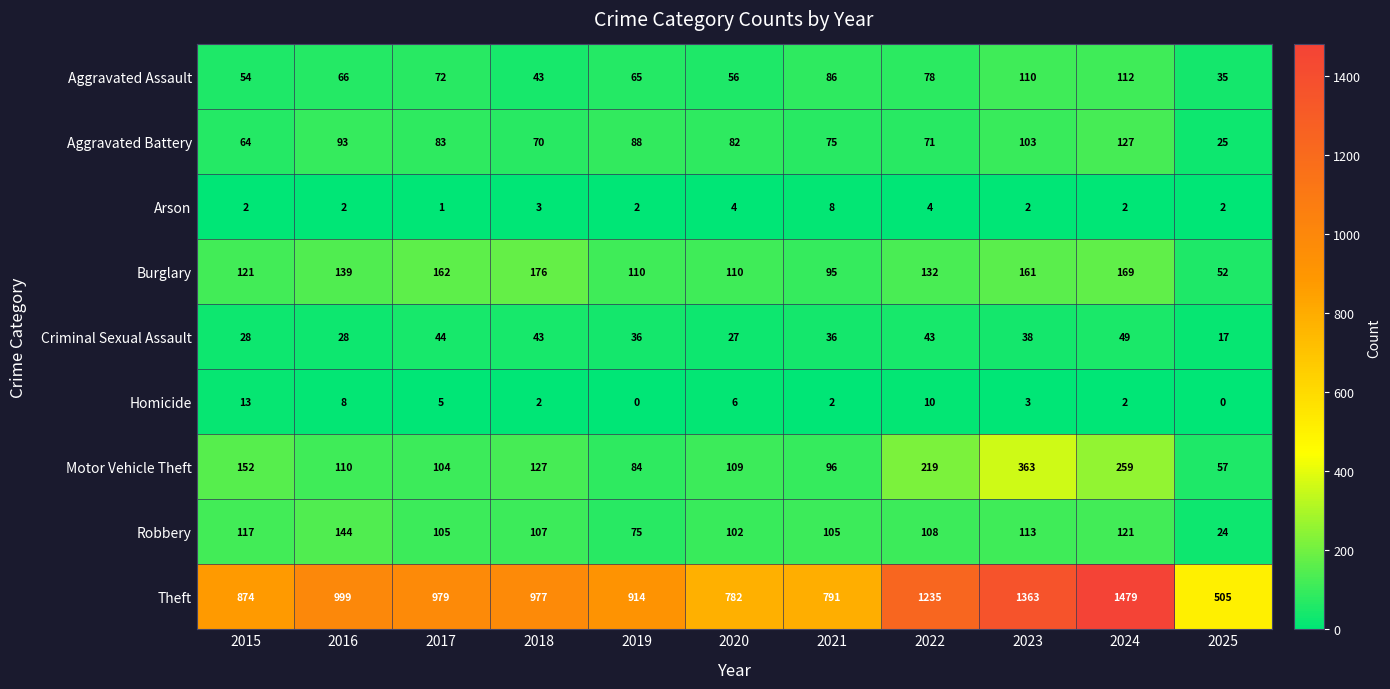

What is the minimum value for Aggravated Battery?

25